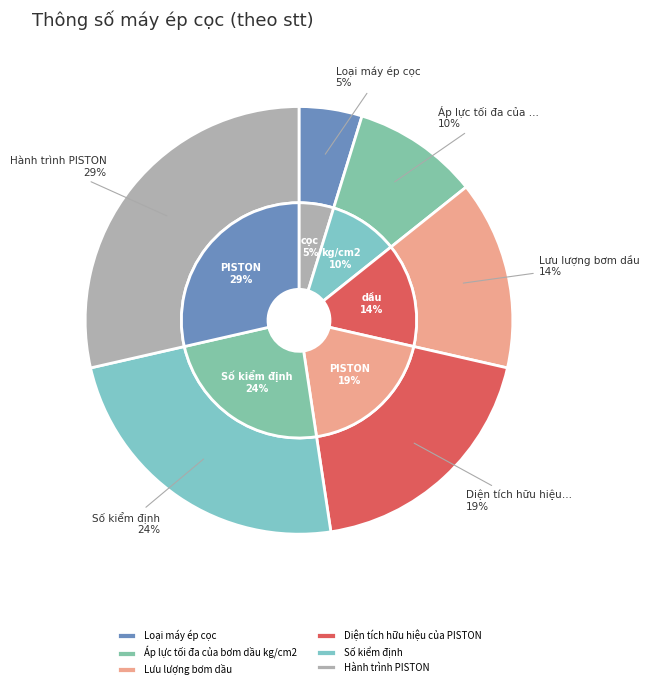

To the nearest percent, what is the average slice percentage?

17%